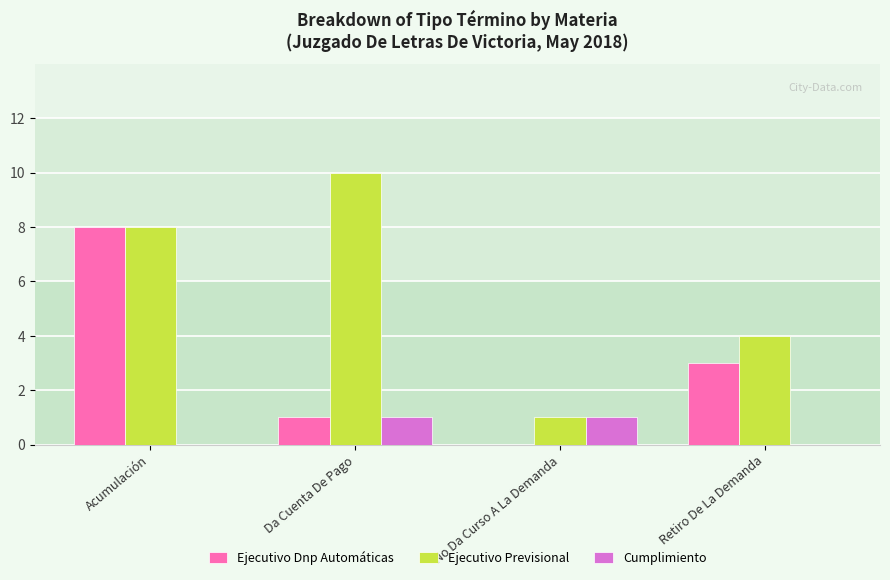

How many groups of bars are there?

4